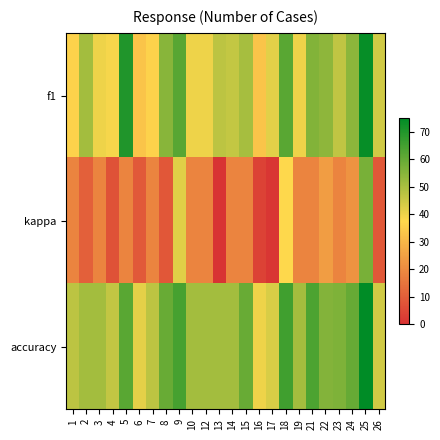

Reading right to left, list all the values displayed in this chart.

f1: 26=44.3	25=74.0	24=54.4	23=46.6	22=54.2	21=55.7	19=40.0	18=61.7	17=41.8	16=32.8	15=50.4	14=46.0	13=47.2	12=40.0	10=40.0	9=61.8	8=55.0	7=36.1	6=33.0	5=70.2	4=38.9	3=40.0	2=50.8	1=36.1
kappa: 26=8.5	25=57.2	24=22.0	23=18.5	22=24.1	21=18.5	19=18.5	18=37.7	17=1.1	16=3.8	15=18.5	14=18.5	13=0.0	12=18.5	10=18.5	9=42.0	8=8.3	7=18.5	6=9.1	5=18.5	4=7.3	3=18.5	2=10.4	1=18.5
accuracy: 26=44.3	25=75.0	24=60.0	23=56.5	22=55.4	21=63.7	19=50.8	18=65.5	17=43.3	16=40.0	15=59.6	14=50.8	13=50.8	12=50.8	10=50.8	9=64.6	8=59.6	7=47.2	6=41.5	5=61.5	4=46.6	3=50.8	2=50.8	1=47.2